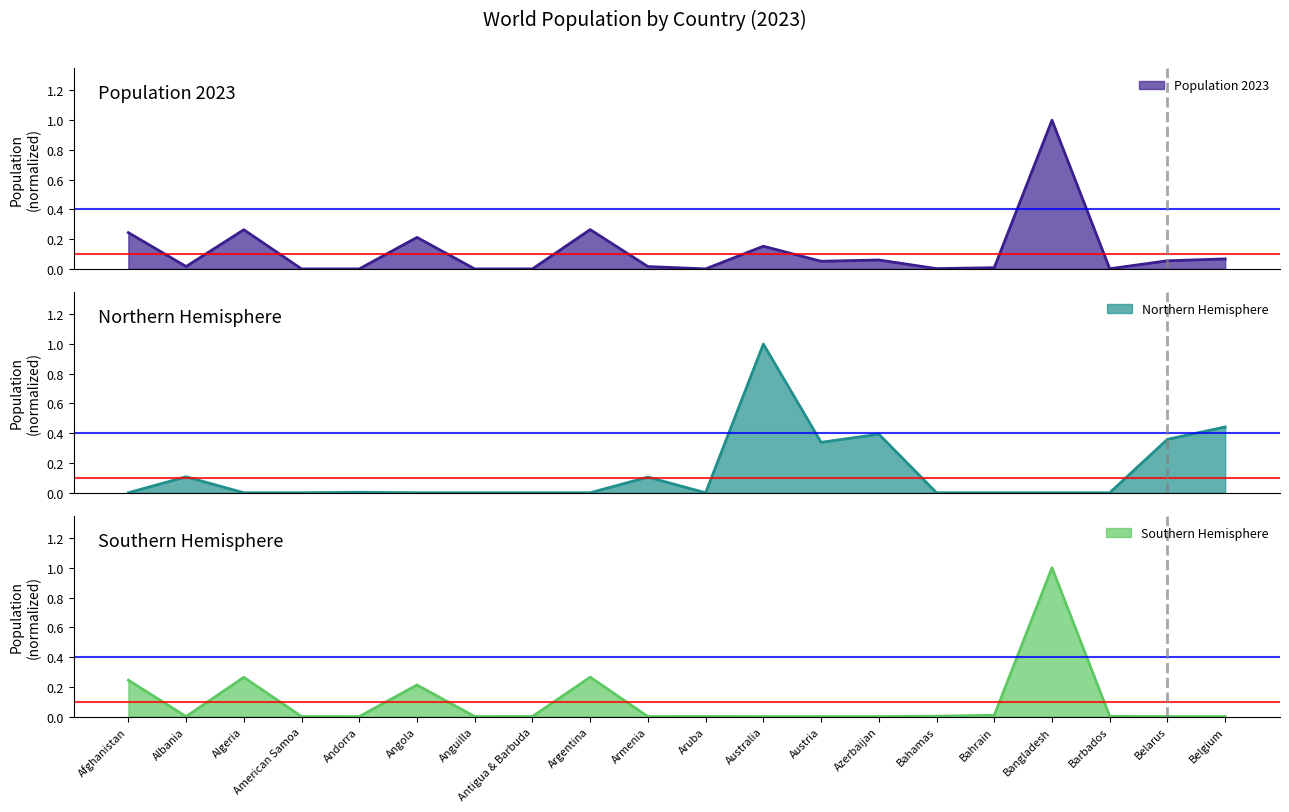

What is the spread (max minus min) of values at Azerbaijan?

0.4